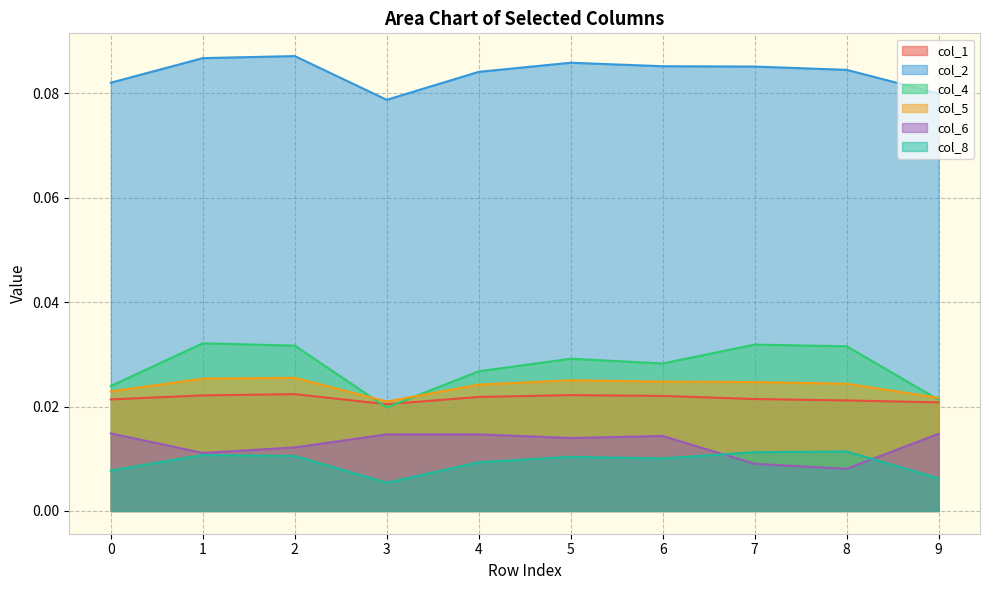

True or false: col_1 and col_6 intersect in this chart.

False